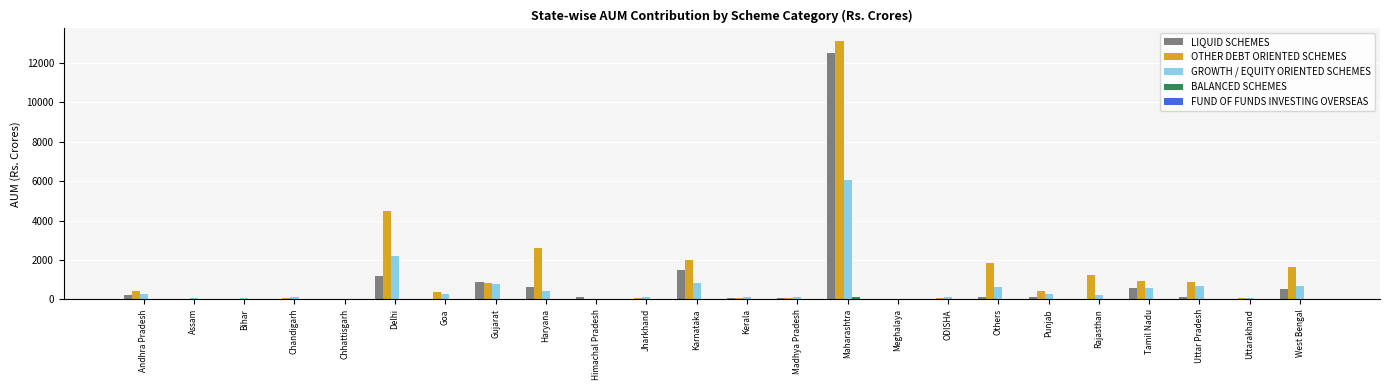

What is the sum of all GROWTH / EQUITY ORIENTED SCHEMES values?

14612.0